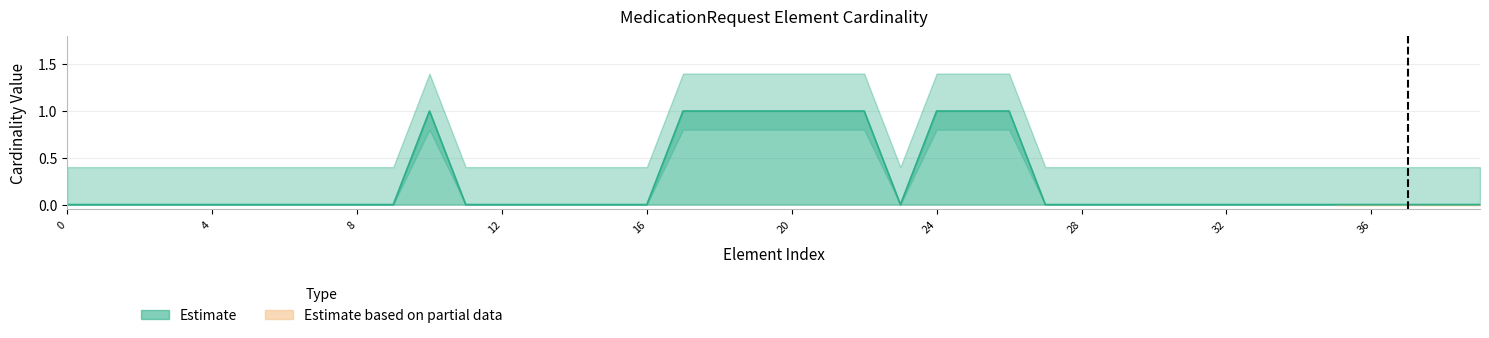

Rank the categories by value from lowest to highest.

0, 0, 0, 0, 0, 0, 0, 0, 0, 0, 0, 0, 0, 0, 0, 0, 0, 0, 0, 0, 0, 0, 0, 0, 0, 0, 0, 0, 0, 0, 1, 1, 1, 1, 1, 1, 1, 1, 1, 1